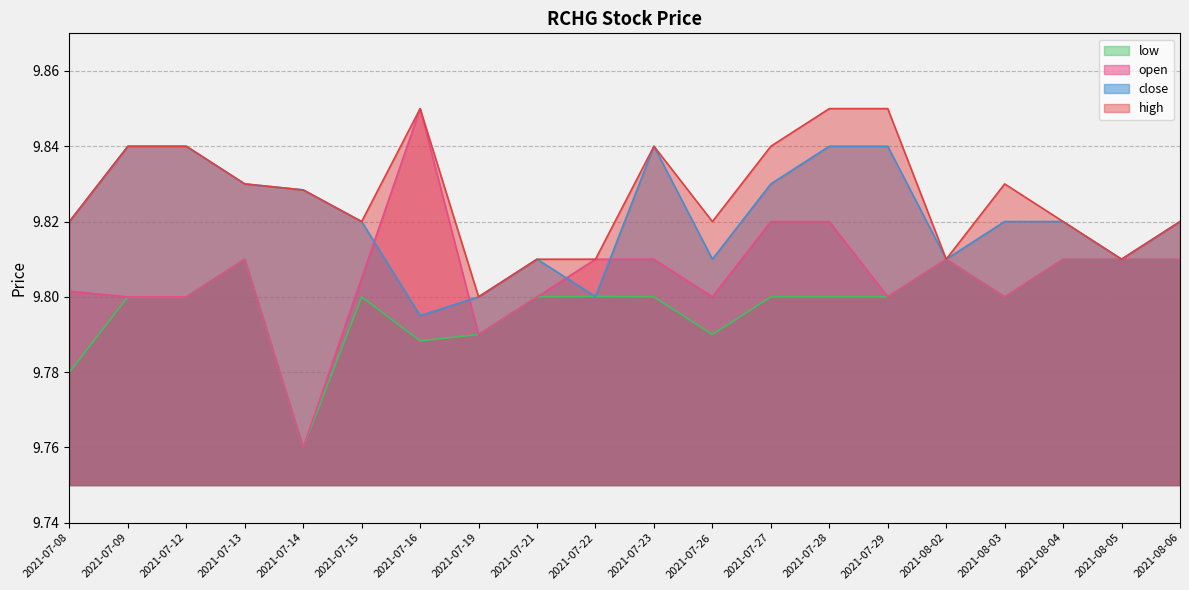

Reading left to right, extract all data points from this chart.

open: 2021-07-08=9.8	2021-07-09=9.8	2021-07-12=9.8	2021-07-13=9.8	2021-07-14=9.8	2021-07-15=9.8	2021-07-16=9.8	2021-07-19=9.8	2021-07-21=9.8	2021-07-22=9.8	2021-07-23=9.8	2021-07-26=9.8	2021-07-27=9.8	2021-07-28=9.8	2021-07-29=9.8	2021-08-02=9.8	2021-08-03=9.8	2021-08-04=9.8	2021-08-05=9.8	2021-08-06=9.8
high: 2021-07-08=9.8	2021-07-09=9.8	2021-07-12=9.8	2021-07-13=9.8	2021-07-14=9.8	2021-07-15=9.8	2021-07-16=9.8	2021-07-19=9.8	2021-07-21=9.8	2021-07-22=9.8	2021-07-23=9.8	2021-07-26=9.8	2021-07-27=9.8	2021-07-28=9.8	2021-07-29=9.8	2021-08-02=9.8	2021-08-03=9.8	2021-08-04=9.8	2021-08-05=9.8	2021-08-06=9.8
close: 2021-07-08=9.8	2021-07-09=9.8	2021-07-12=9.8	2021-07-13=9.8	2021-07-14=9.8	2021-07-15=9.8	2021-07-16=9.8	2021-07-19=9.8	2021-07-21=9.8	2021-07-22=9.8	2021-07-23=9.8	2021-07-26=9.8	2021-07-27=9.8	2021-07-28=9.8	2021-07-29=9.8	2021-08-02=9.8	2021-08-03=9.8	2021-08-04=9.8	2021-08-05=9.8	2021-08-06=9.8
low: 2021-07-08=9.8	2021-07-09=9.8	2021-07-12=9.8	2021-07-13=9.8	2021-07-14=9.8	2021-07-15=9.8	2021-07-16=9.8	2021-07-19=9.8	2021-07-21=9.8	2021-07-22=9.8	2021-07-23=9.8	2021-07-26=9.8	2021-07-27=9.8	2021-07-28=9.8	2021-07-29=9.8	2021-08-02=9.8	2021-08-03=9.8	2021-08-04=9.8	2021-08-05=9.8	2021-08-06=9.8